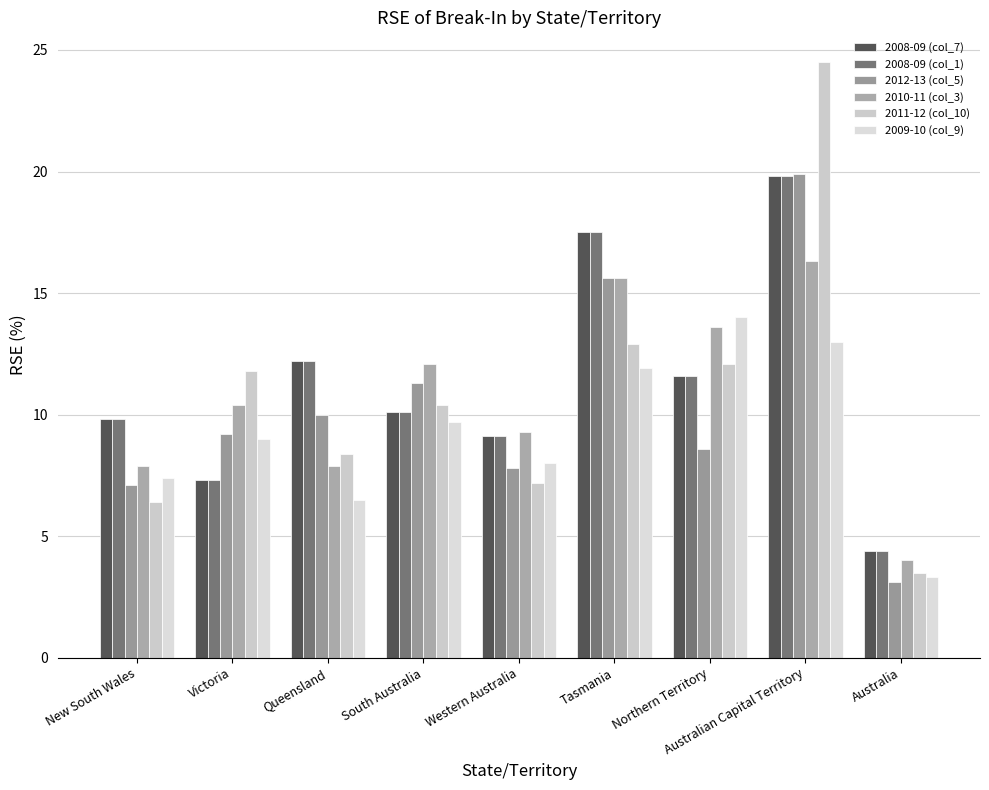

At which category does the chart reach its minimum across all series?

Australia